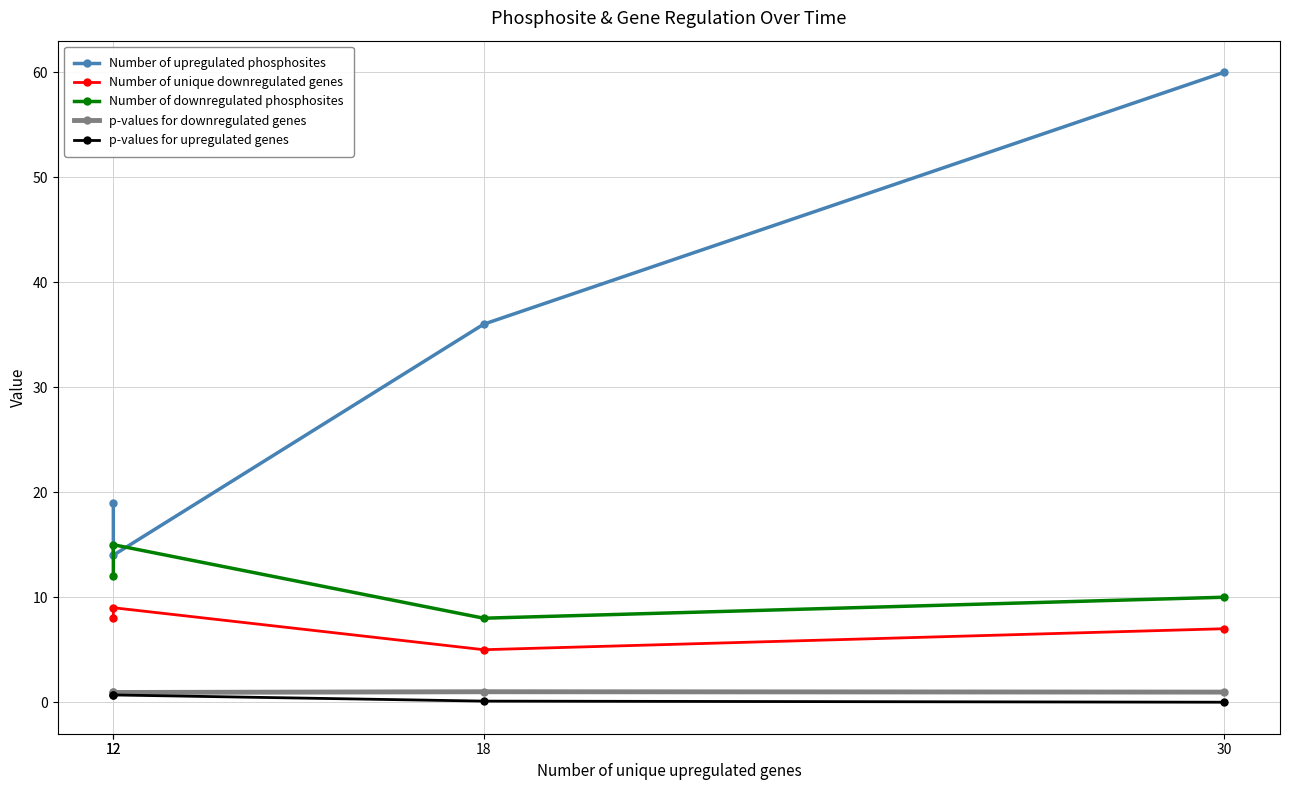

What is the difference between the second highest and minimum values in the Number of downregulated phosphosites series?

4.0